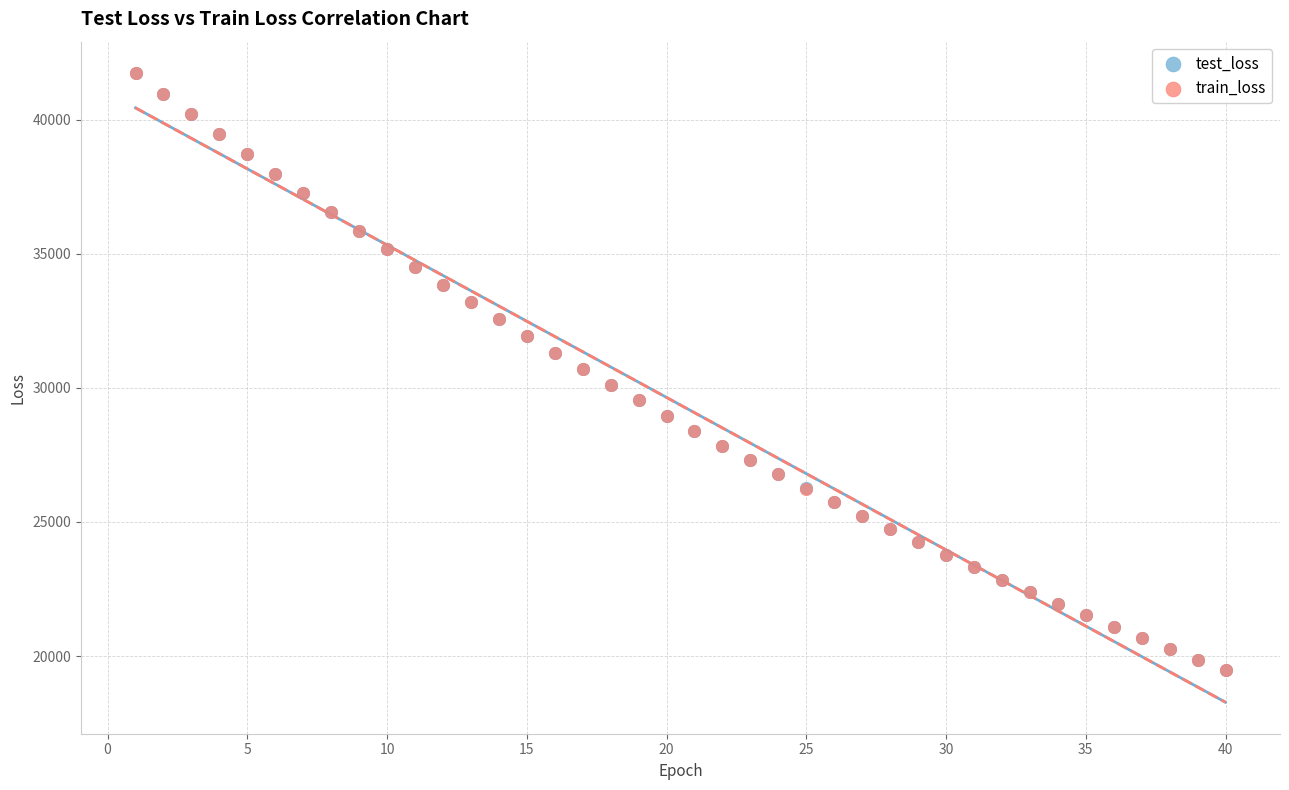

What are all the series names shown in the legend?

test_loss, train_loss